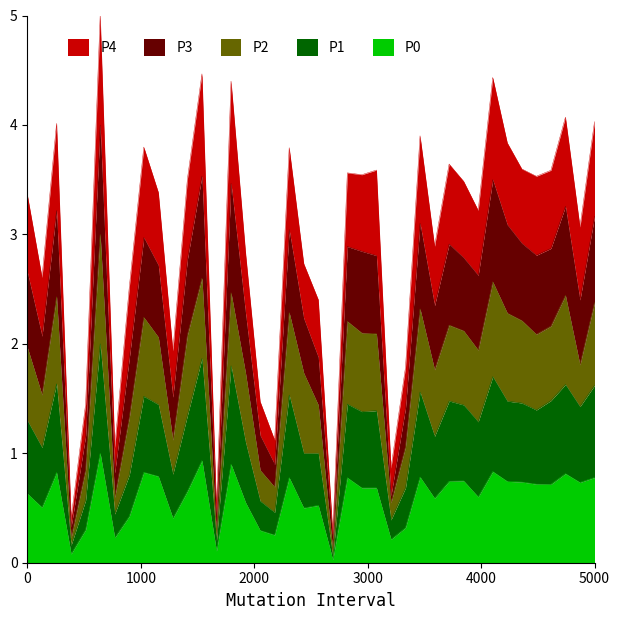

At how many categories does at least one series exceed 4?

7